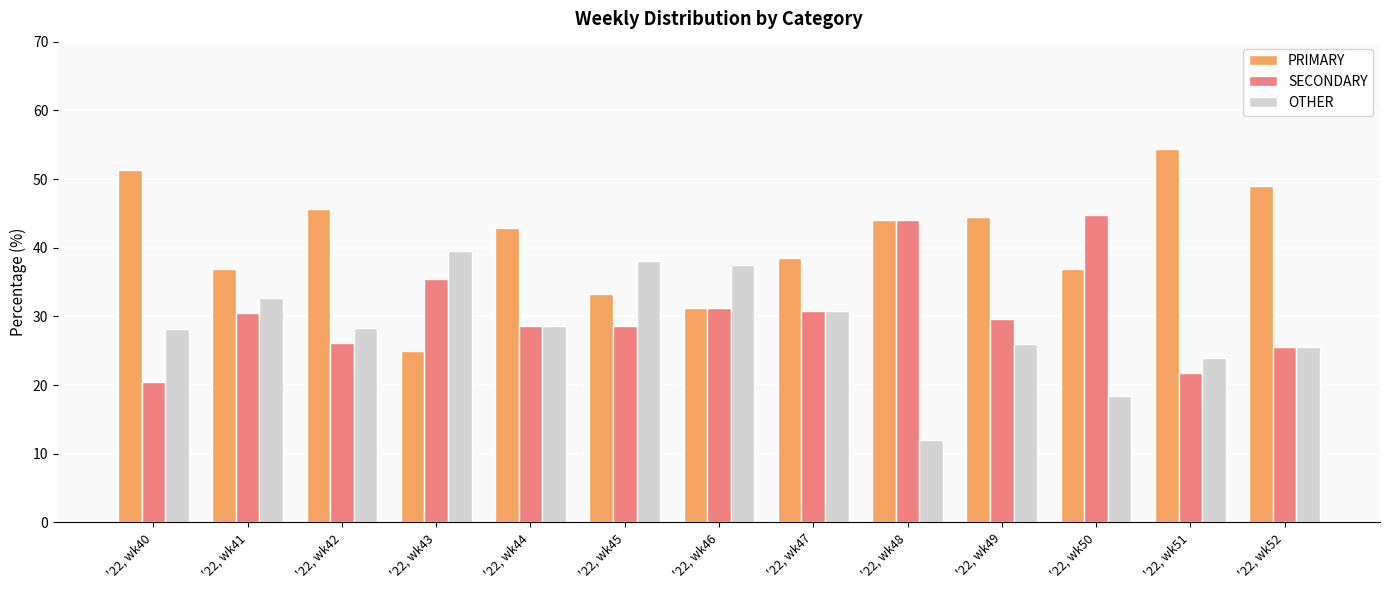

List the series in order of their overall mean, lowest first.

OTHER, SECONDARY, PRIMARY